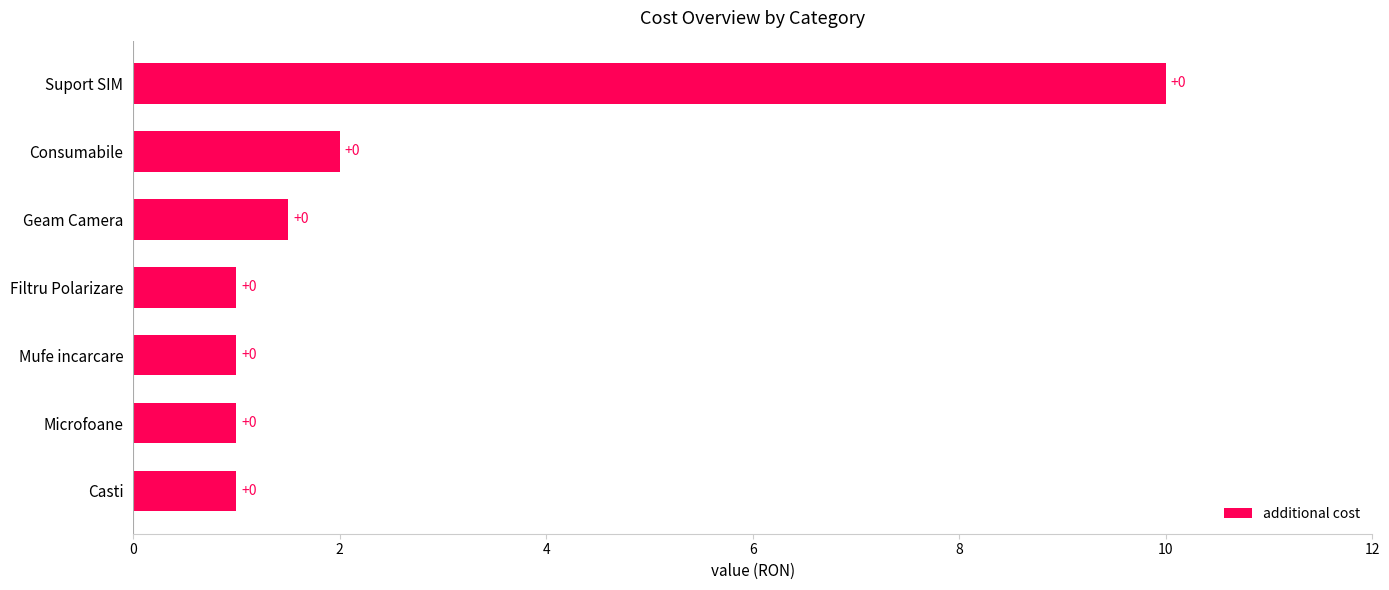

Are the bars horizontal?

Yes